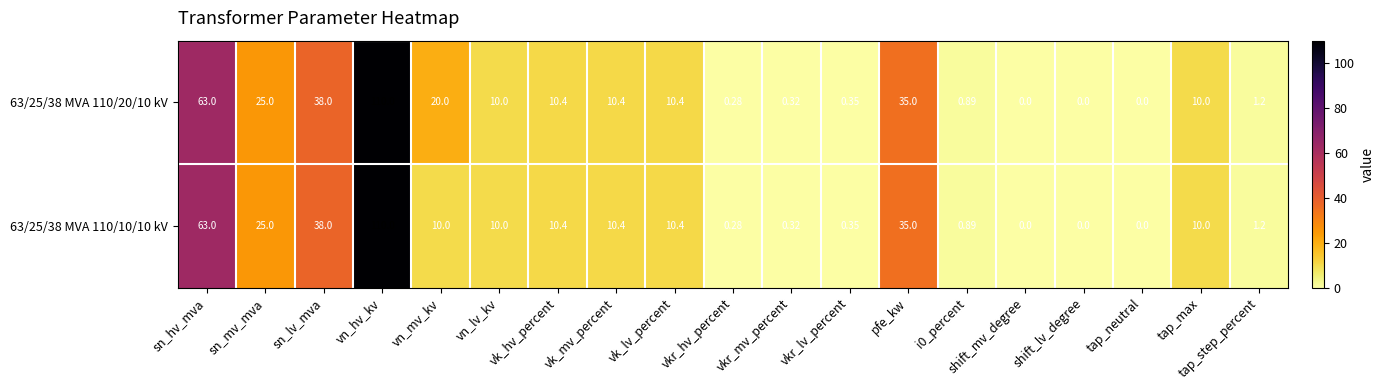

At which label does 63/25/38 MVA 110/10/10 kV reach its peak?

vn_hv_kv